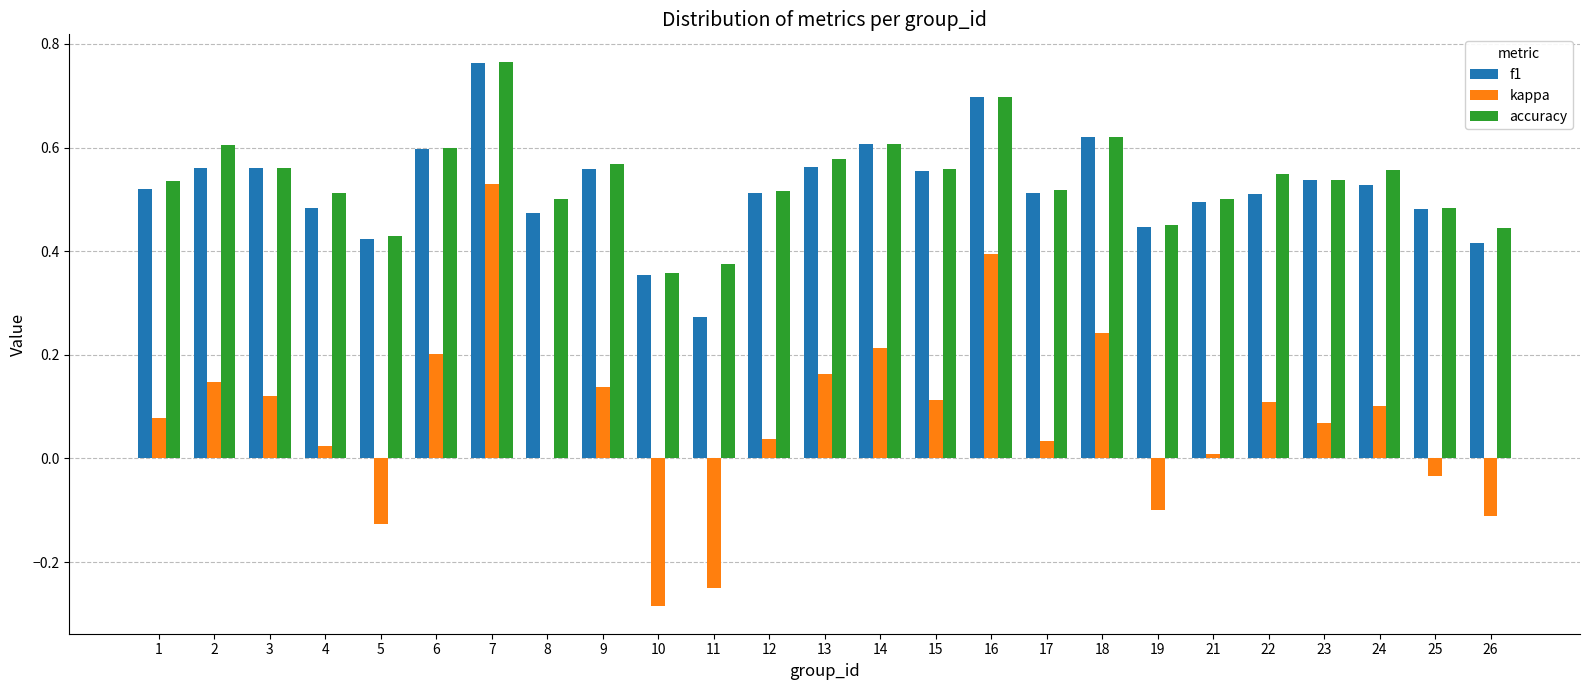

What is the sum of all kappa values?

1.8